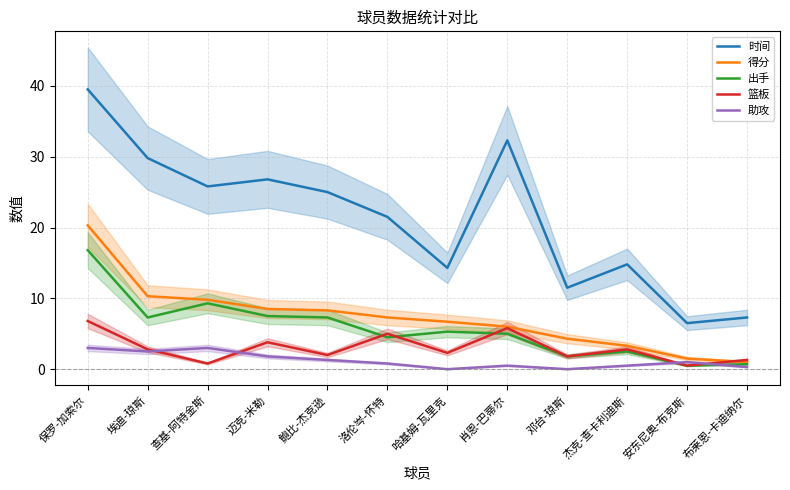

List the labels in order of 助攻 value, smallest first.

哈基姆-瓦里克, 邓台-琼斯, 布莱恩-卡迪纳尔, 肖恩-巴蒂尔, 杰克-查卡利迪斯, 洛伦岑-怀特, 安东尼奥-布克斯, 鲍比-杰克逊, 迈克-米勒, 埃迪-琼斯, 保罗-加索尔, 查基-阿特金斯